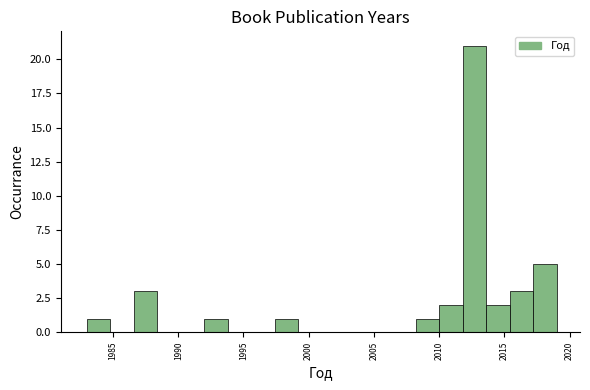

Around what value on the x-axis is the tallest bar? Give the approximate position of its centre, as read against the axis.

2012.5